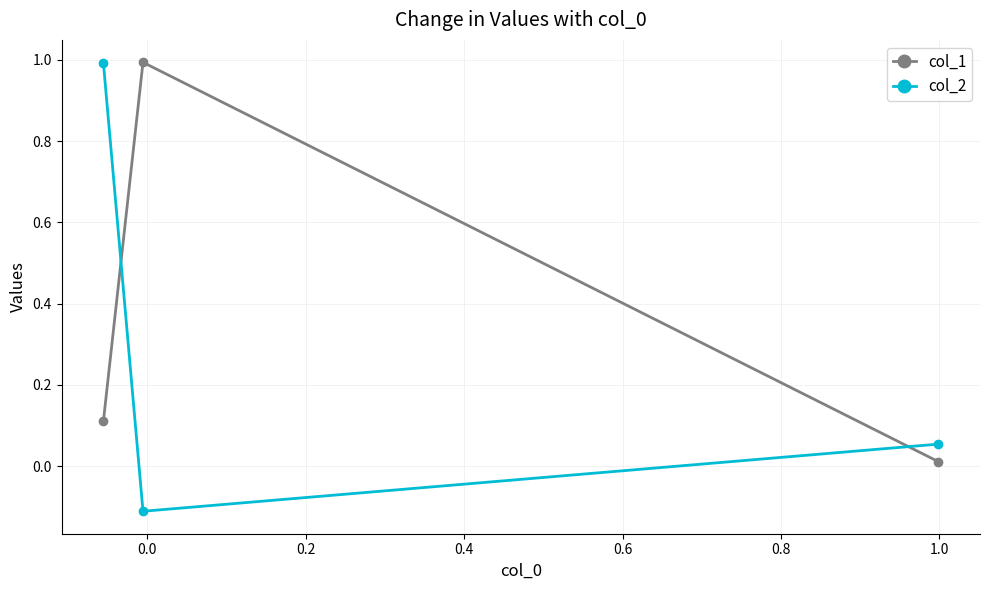

Which series has the largest total across all categories?

col_1